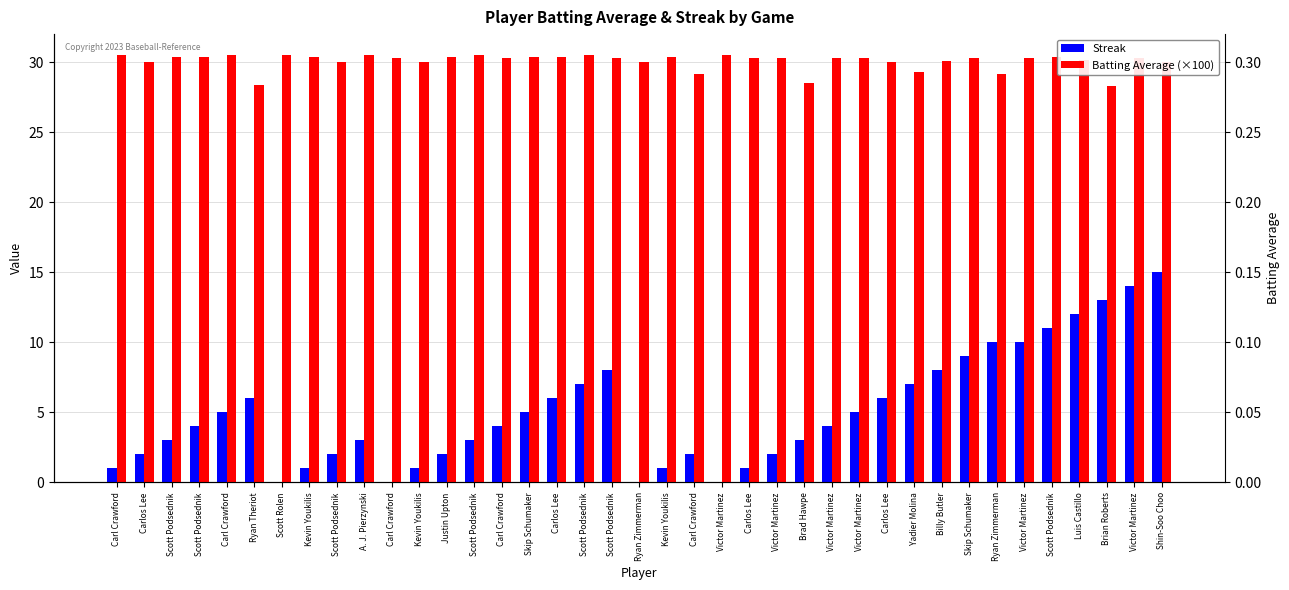

At which label does Batting Average (×100) reach its peak?

Carl Crawford